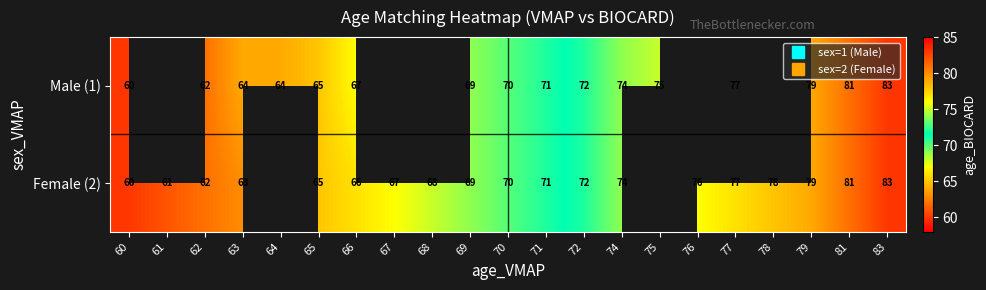

Which series has the largest range (max minus min)?

Male (1)